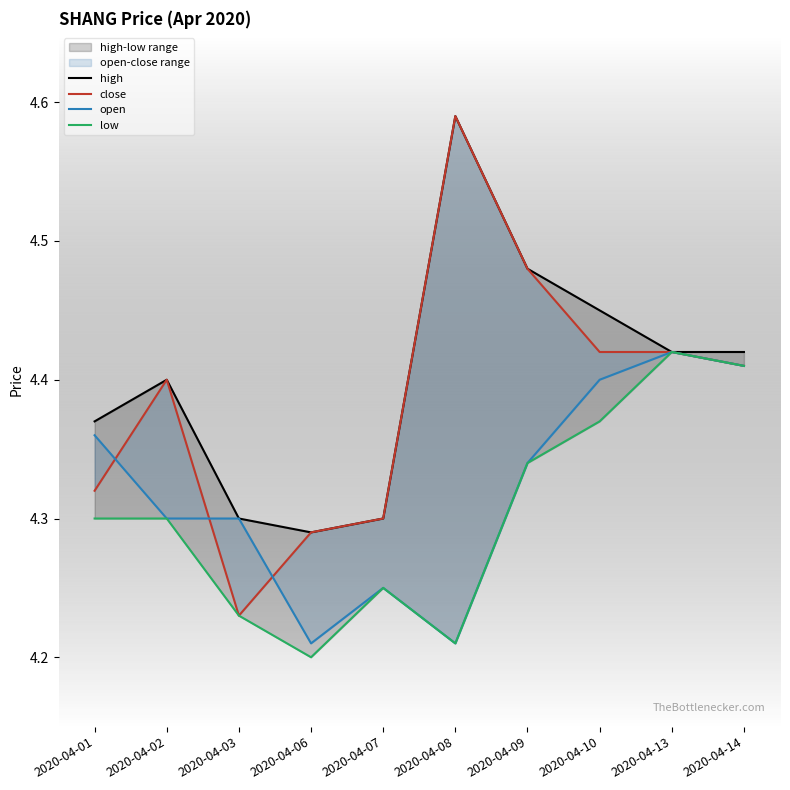

What is the difference between the maximum and minimum values in the high series?

0.3